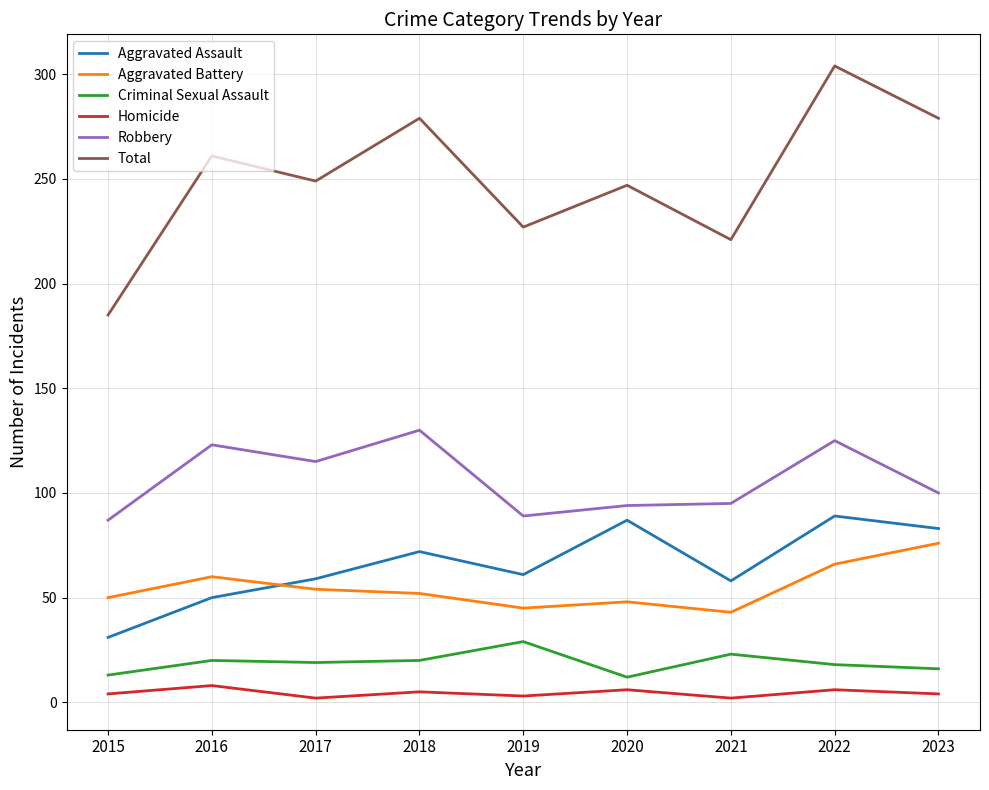

True or false: Homicide and Aggravated Battery intersect in this chart.

False